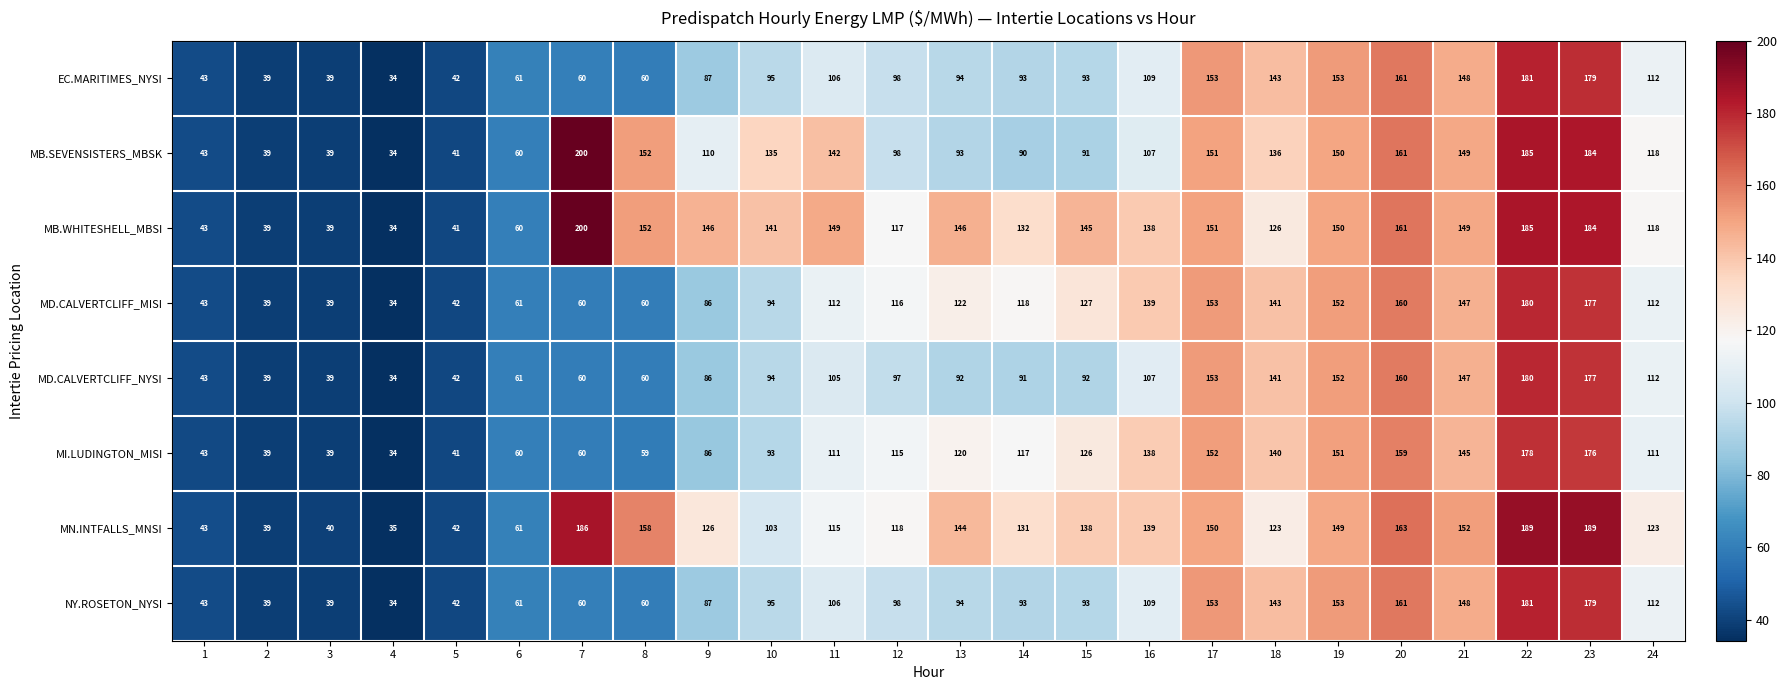

True or false: MB.WHITESHELL_MBSI has a value of 75 at 10.

False